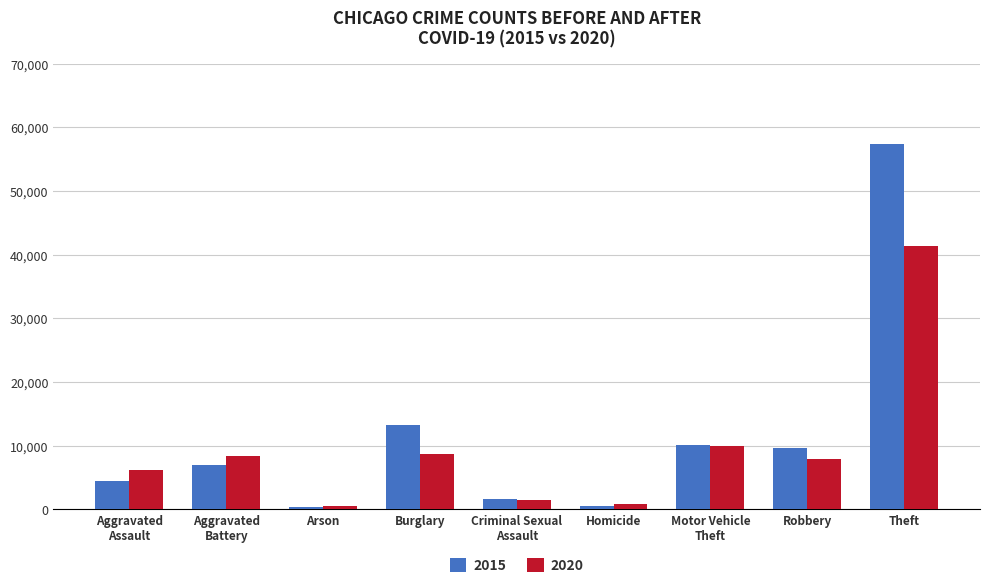

What is the average value of the 2015 series?

11599